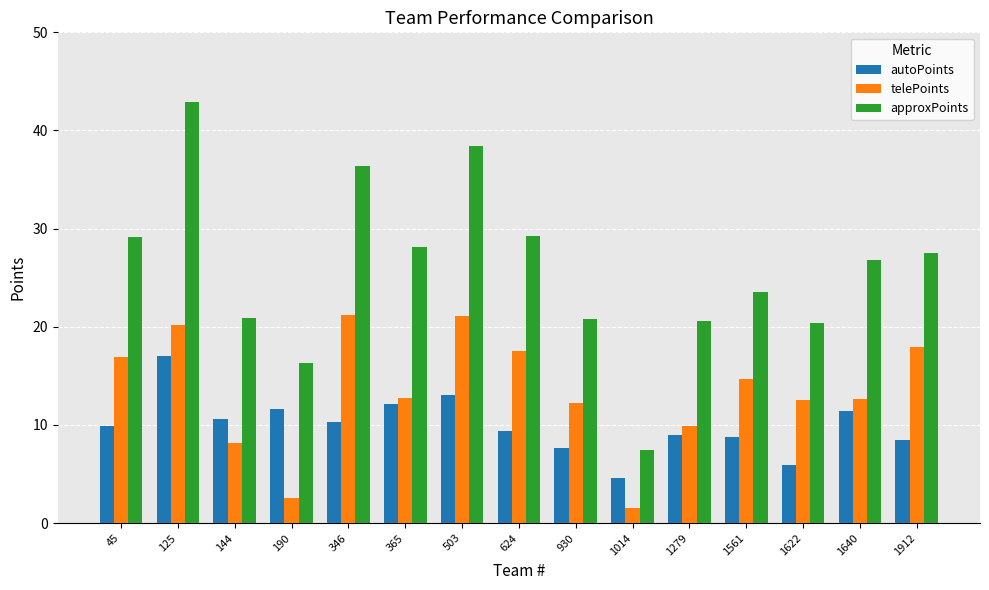

What is the average value of the autoPoints series?

10.0